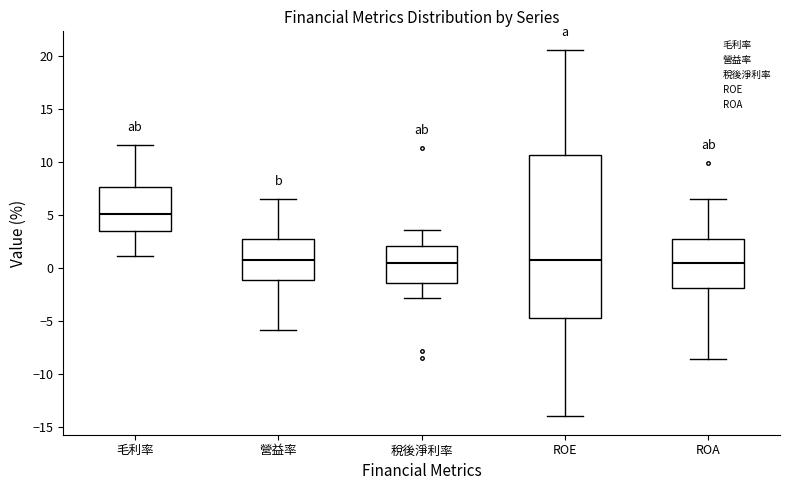

Reading left to right, read every box against the y-axis: the position of its median line, the range the box covers, and the ends of its whiskers. The values are not printed on the chart, so give them approximately, as read against the axis.

毛利率: median 5.0, box 3.5 to 7.5, whiskers 1.0 to 11.5
營益率: median 1.0, box -1.0 to 2.5, whiskers -6.0 to 6.5
稅後淨利率: median 0.5, box -1.5 to 2.0, whiskers -3.0 to 3.5
ROE: median 0.5, box -4.5 to 10.5, whiskers -14.0 to 20.5
ROA: median 0.5, box -2.0 to 2.5, whiskers -8.5 to 6.5